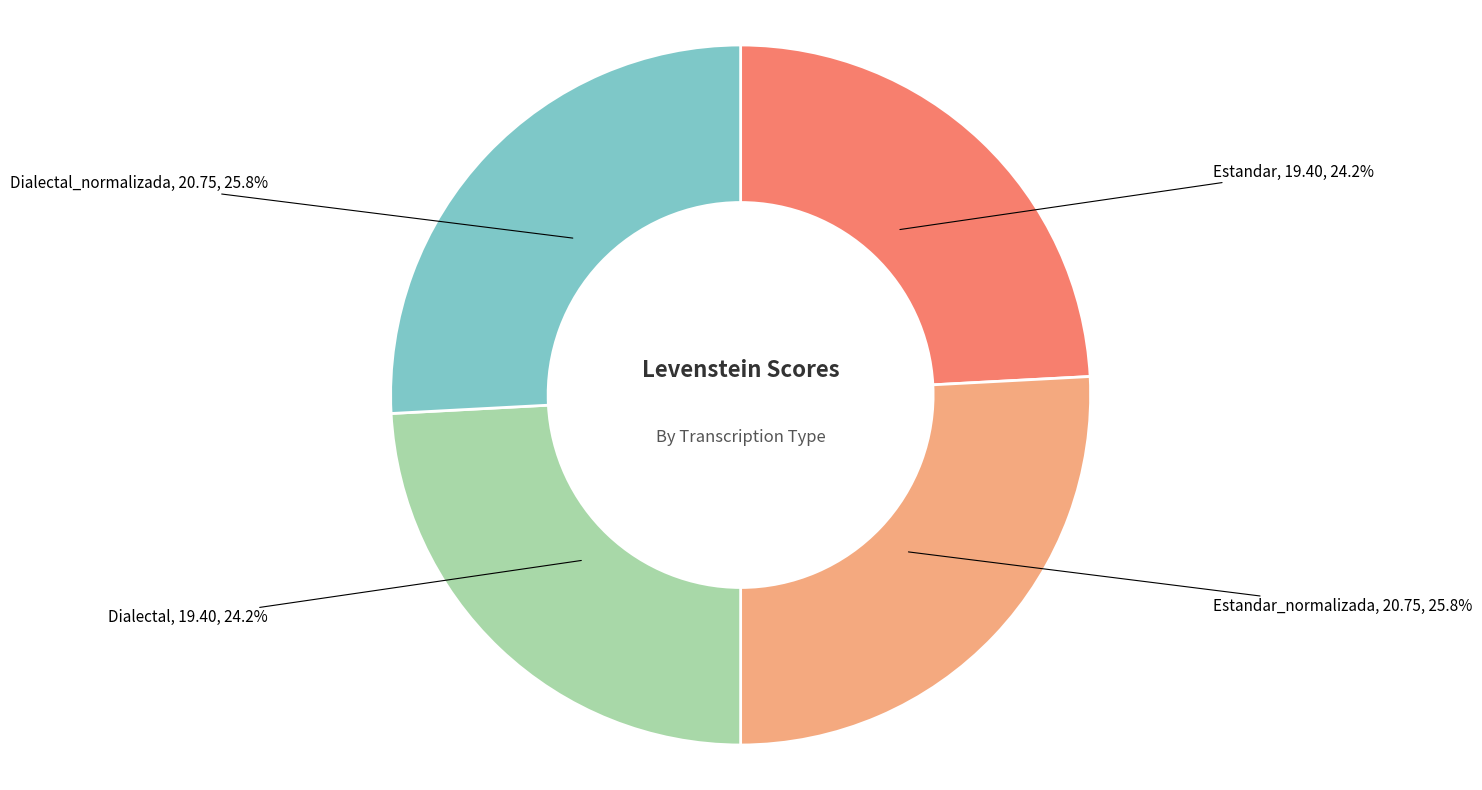

Does any single category account for the majority?

No